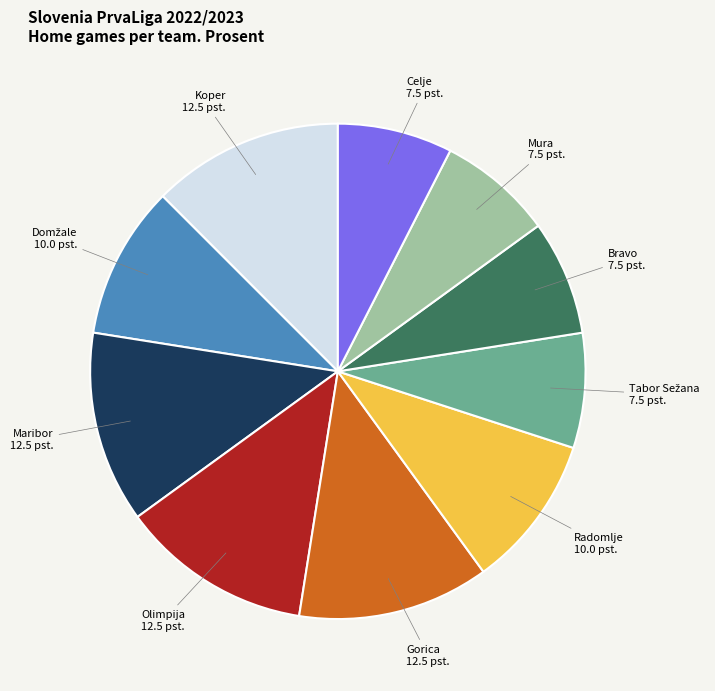

Does any single category account for the majority?

No